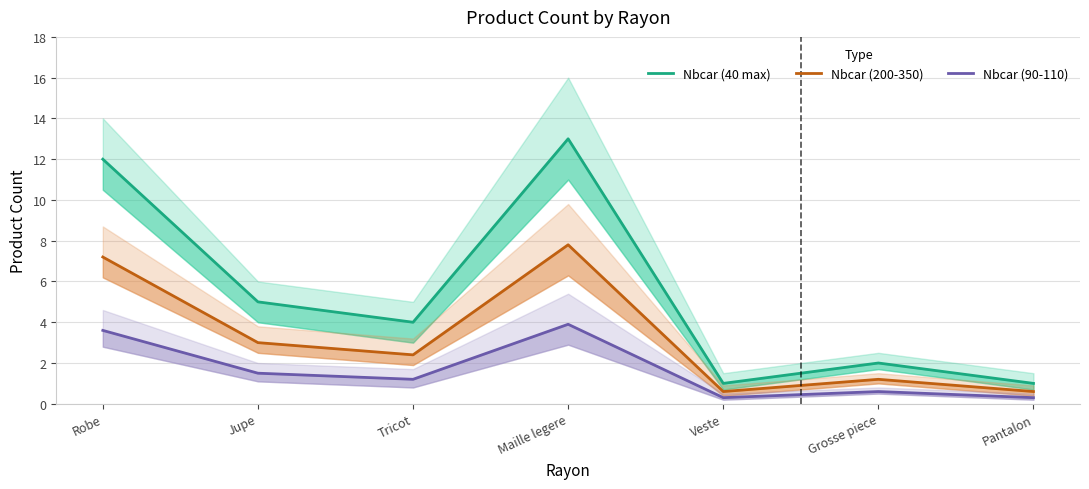

Is this an area chart (filled region under the line)?

No